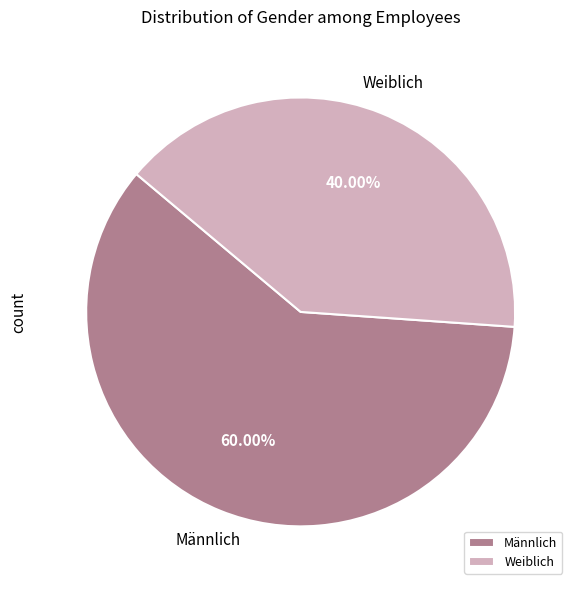

Between Weiblich and Männlich, which is larger?

Männlich